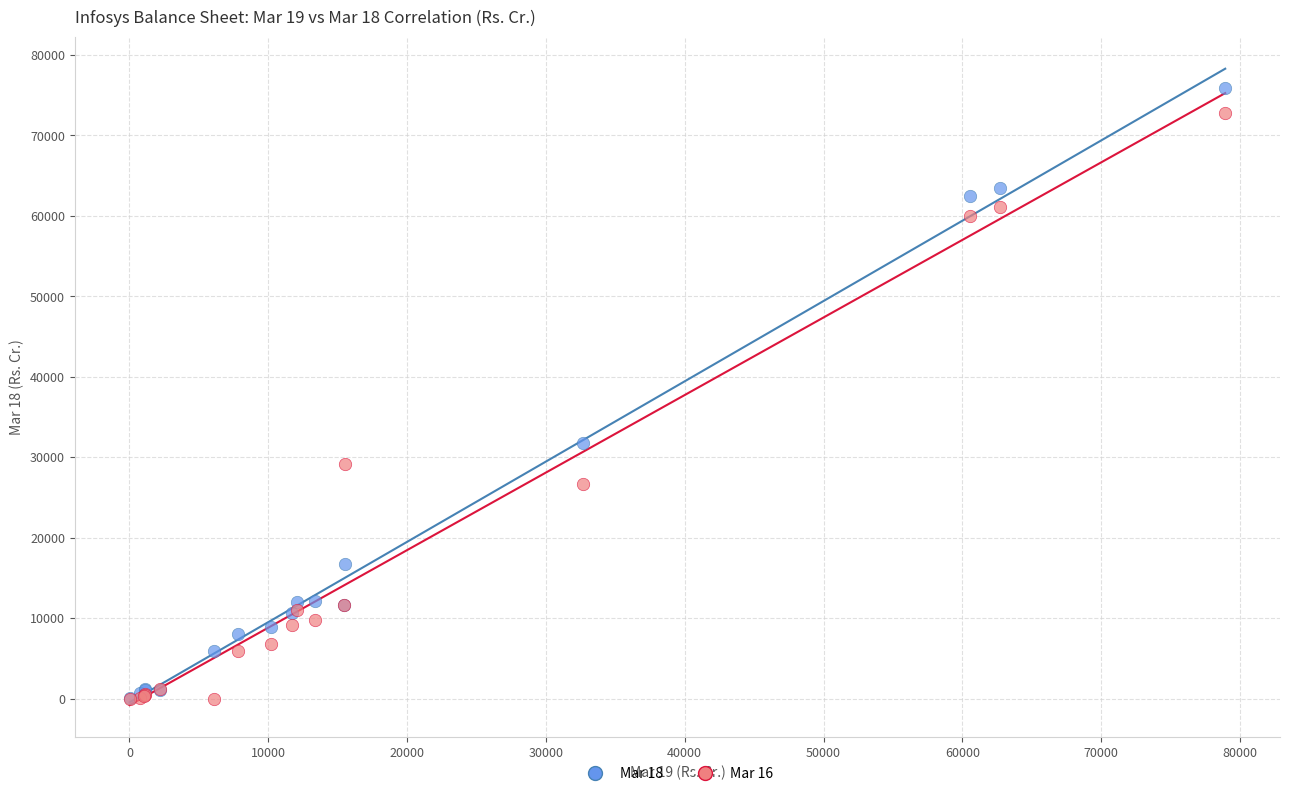

Across all series, what Y value is closest to 37939?

31787